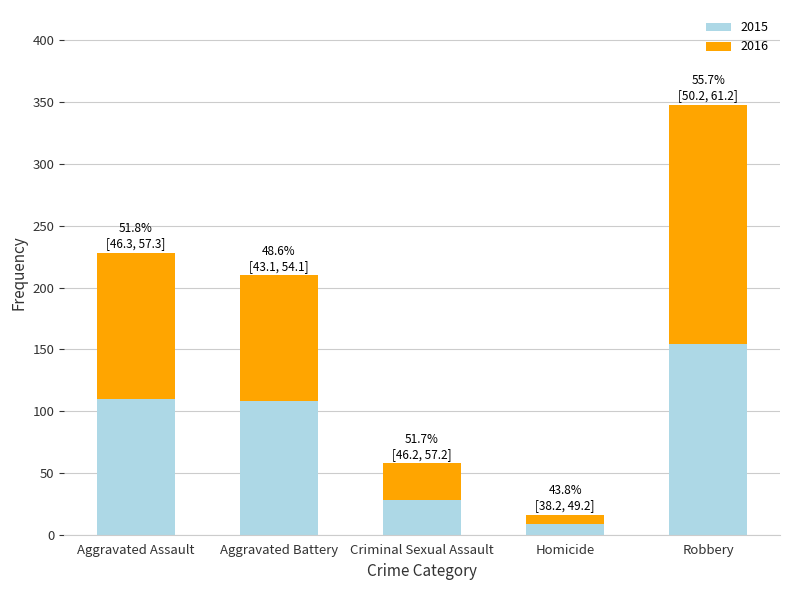

What is the average value of the 2015 series?

82